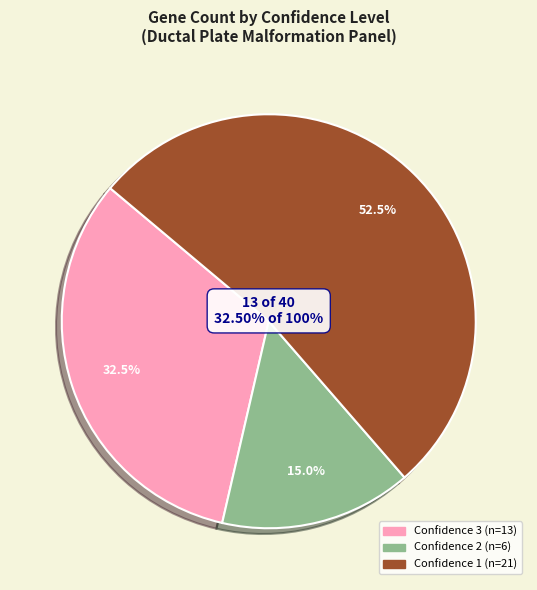

Is there a majority slice in this chart?

Yes